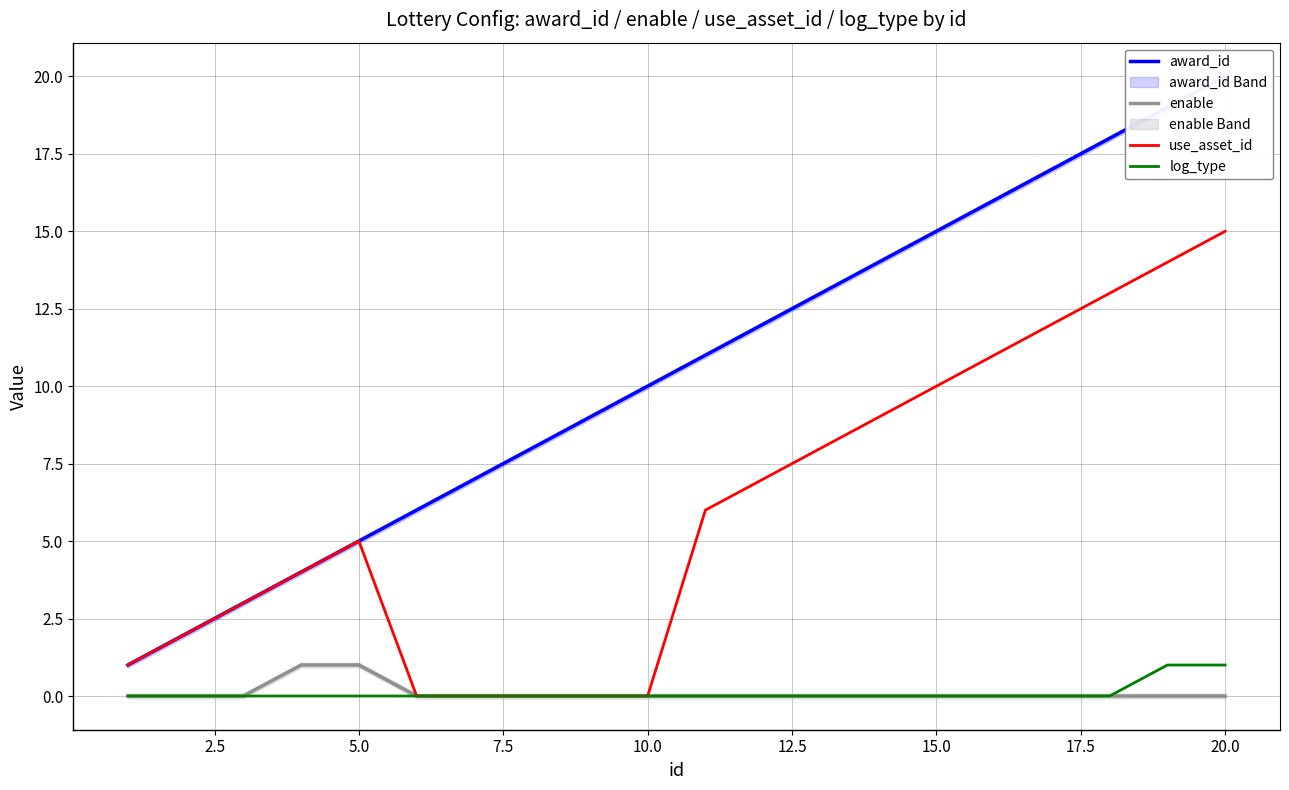

True or false: log_type and enable intersect in this chart.

False